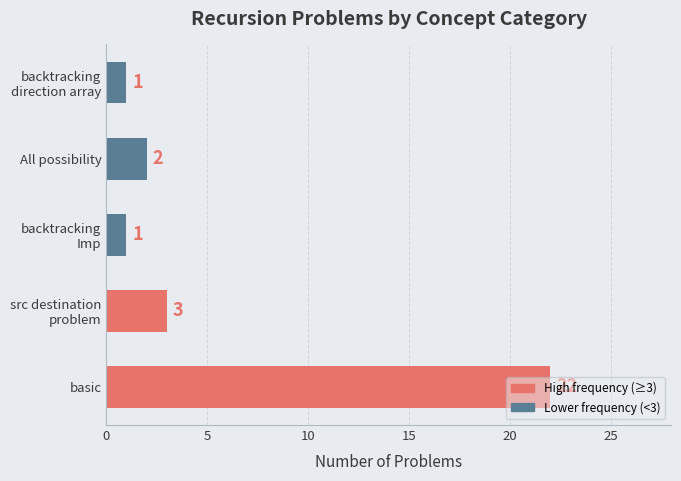

How many values are below 2?

2